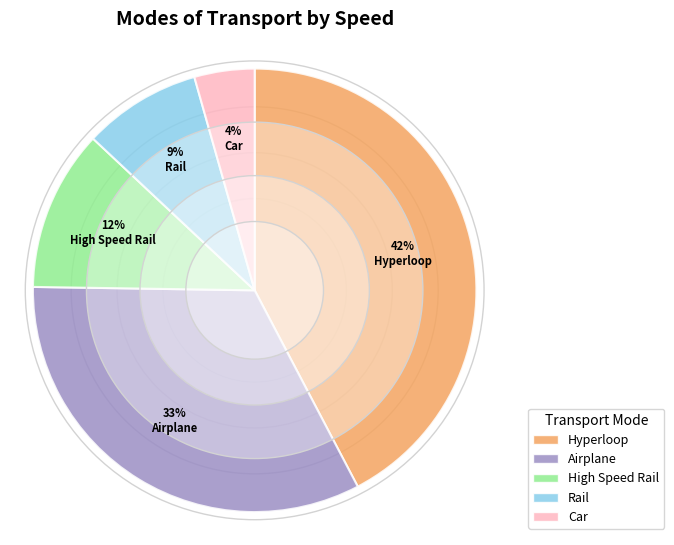

Which has a higher value, Hyperloop or Airplane?

Hyperloop